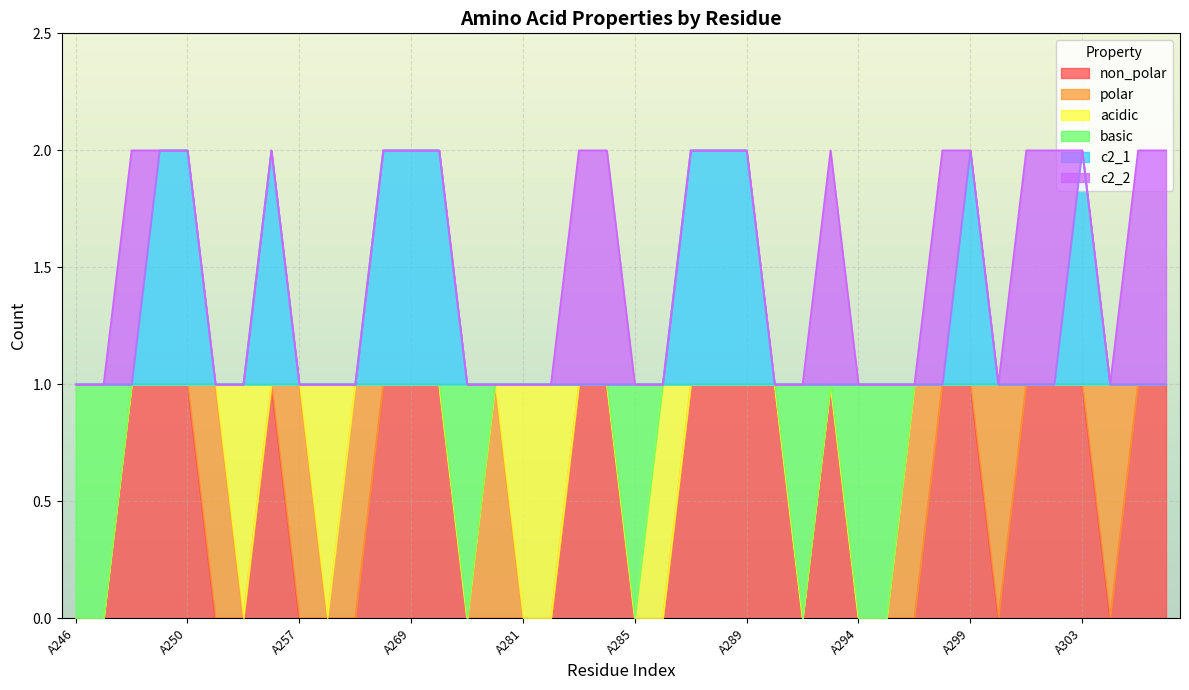

Count the number of categories in the chart.

40